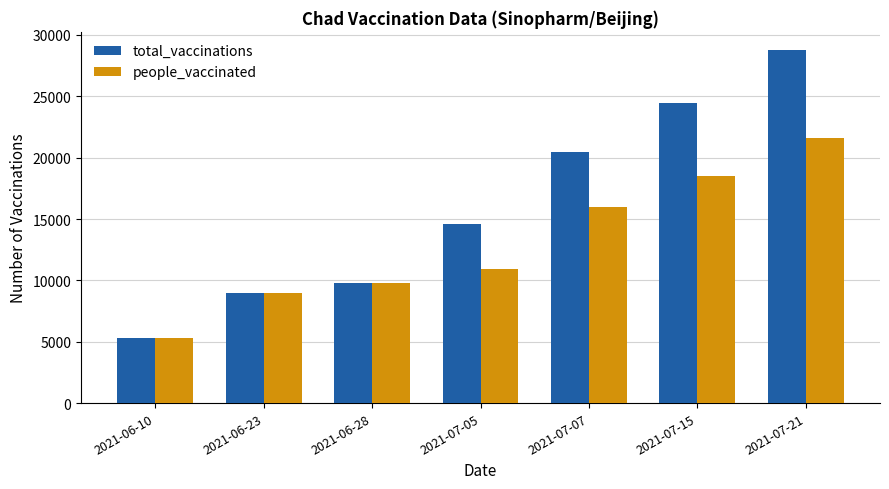

What is the sum of the total_vaccinations values at 2021-07-05 and 2021-06-23?

23585